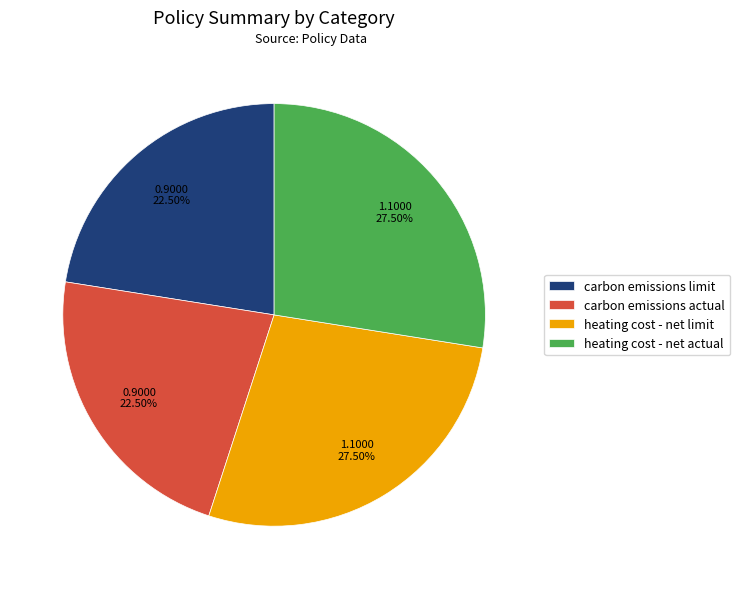

True or false: heating cost - net limit accounts for 14% of the total.

False